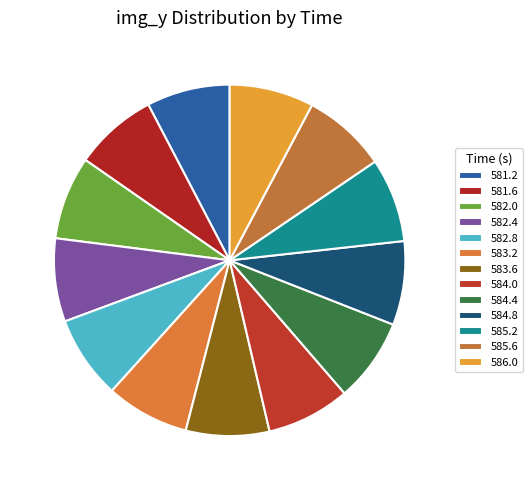

Count the number of slices in the pie.

13